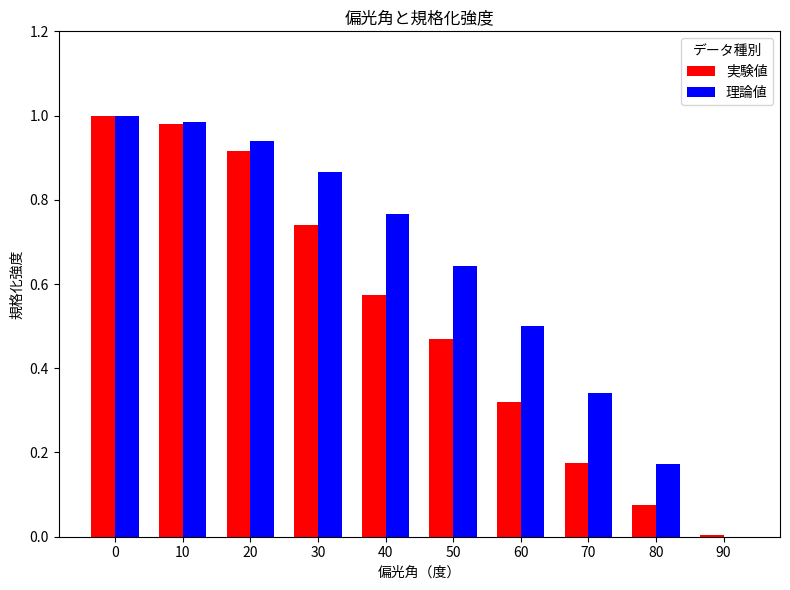

True or false: 実験値 has a value of 0.0 at 90.

True